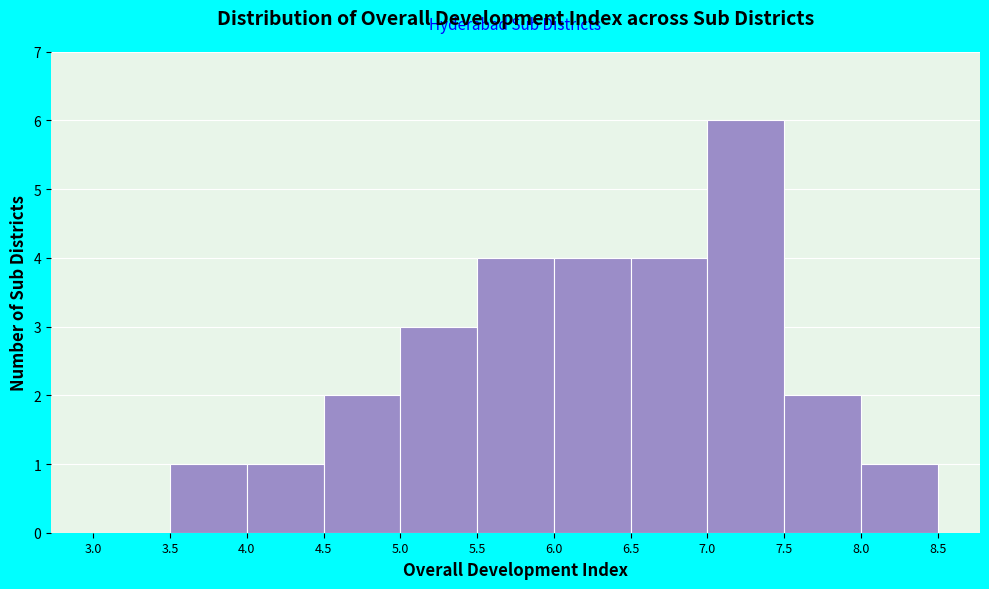

Over which range of the x-axis is the bar tallest?

7.0 to 7.5